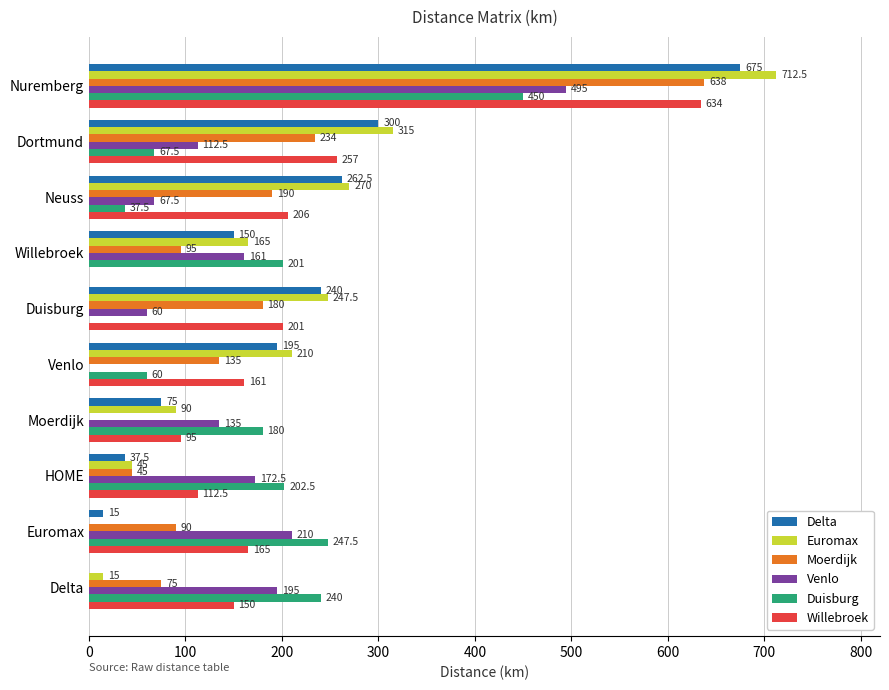

Is the value of Delta at Nuremberg greater than the value of Euromax at Willebroek?

Yes